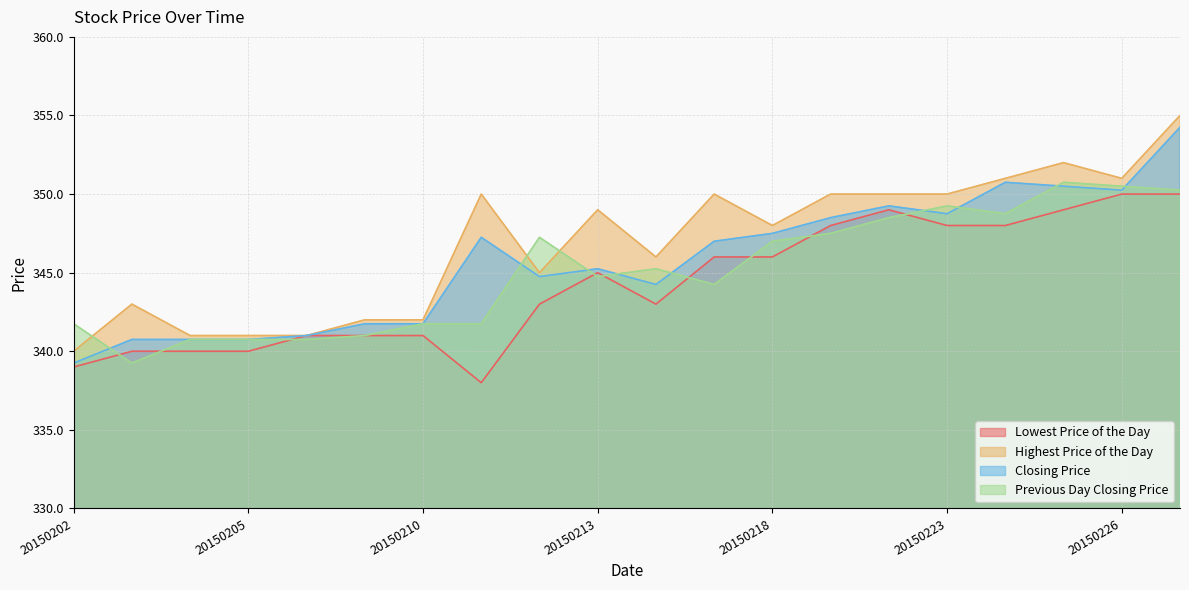

Which series ends up on top after the final intersection of Lowest Price of the Day and Previous Day Closing Price?

Previous Day Closing Price